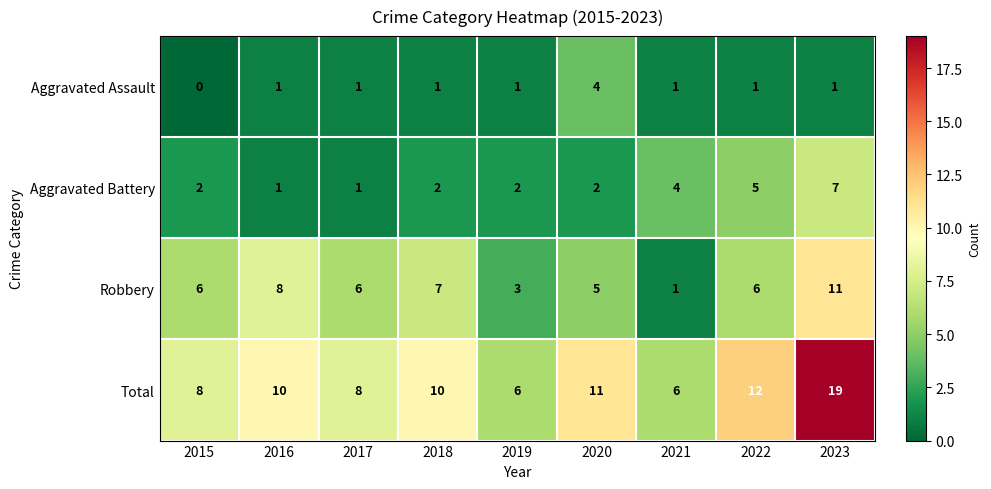

What is the maximum value for Robbery?

11